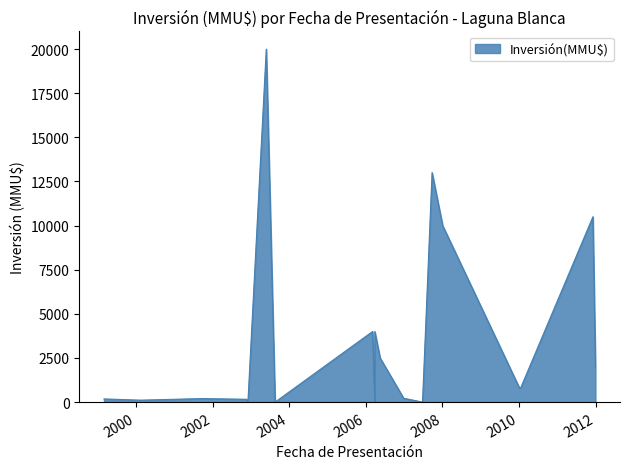

Approximately how many times larger is the value at 17/05/2006 compared to 25/09/2001?

12.5